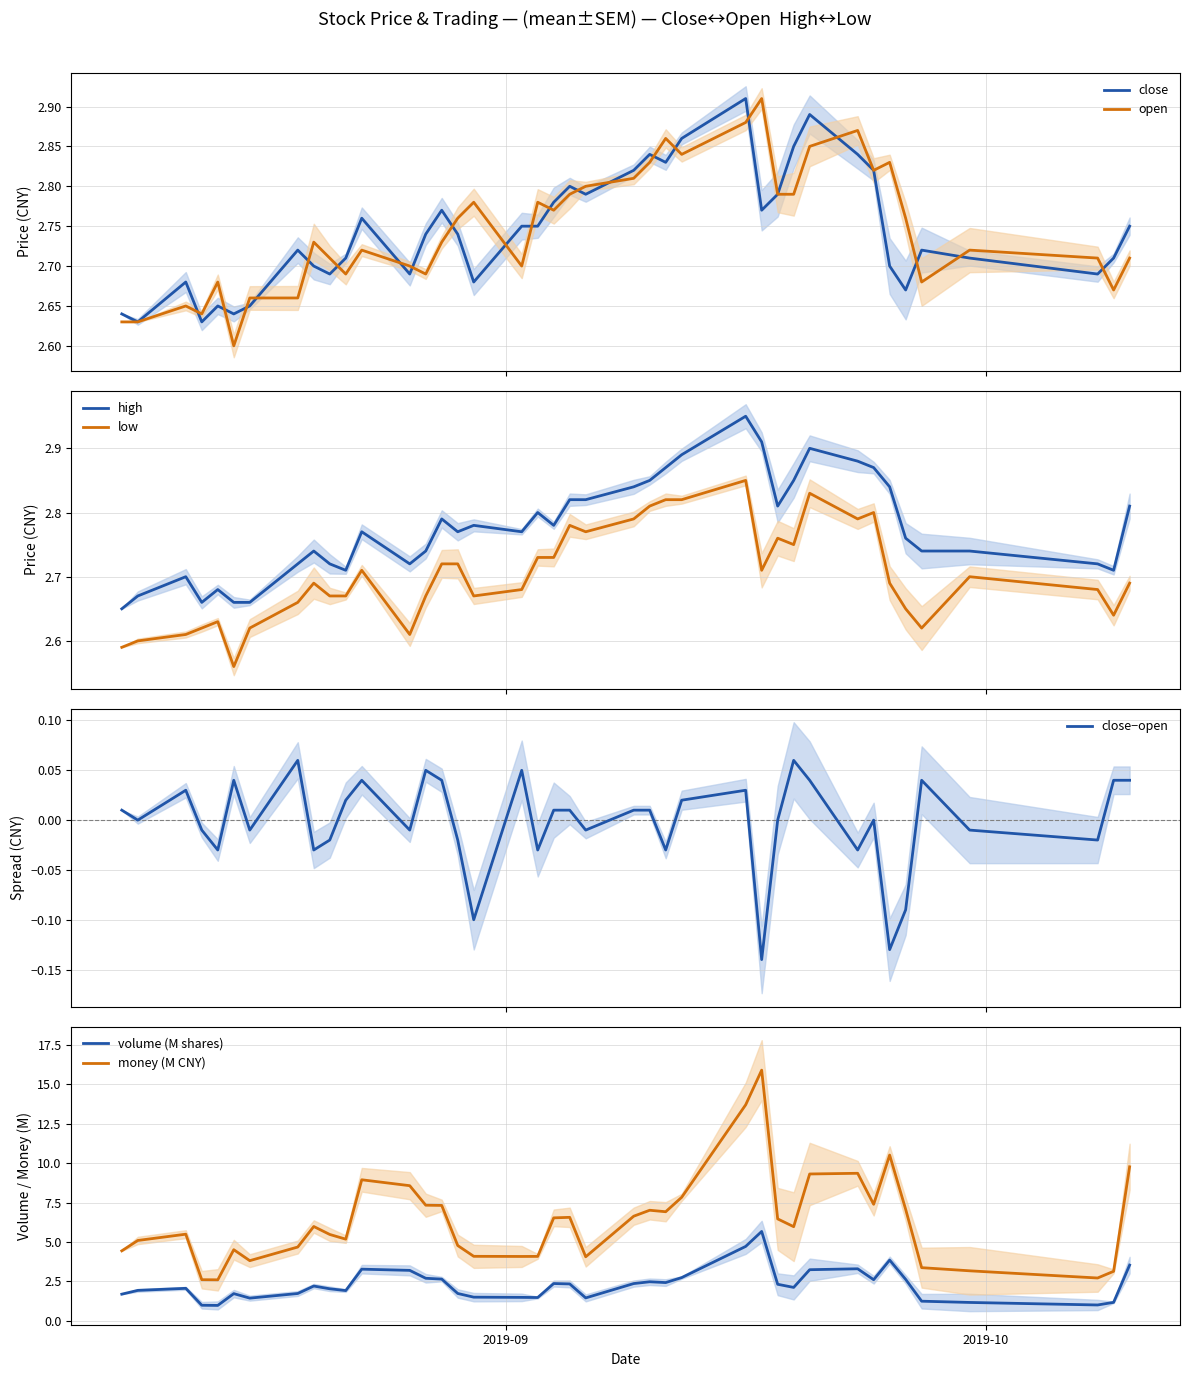

True or false: high and low intersect in this chart.

False